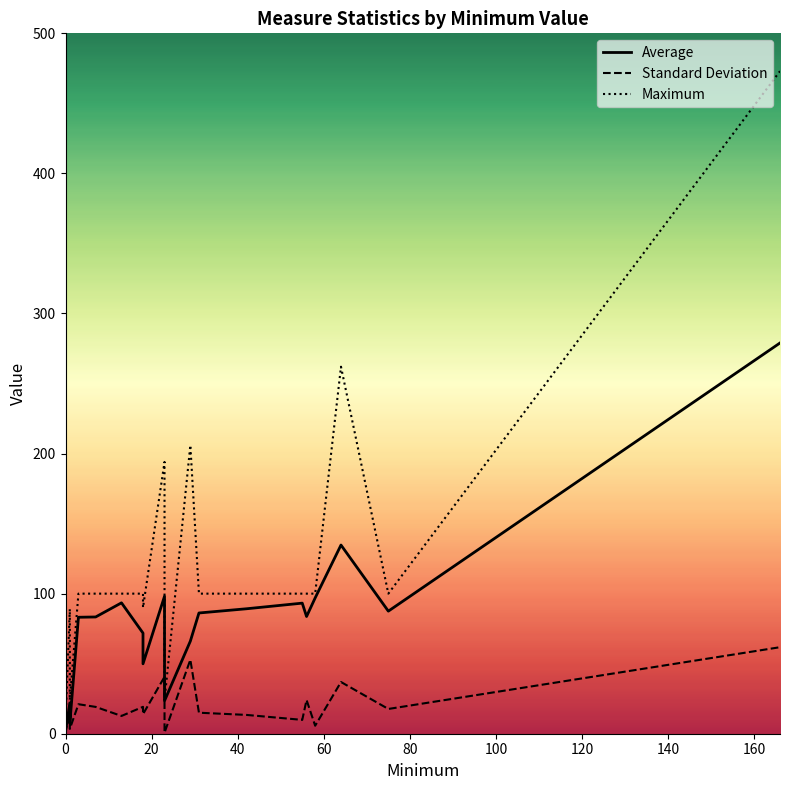

How many series are shown in this chart?

3